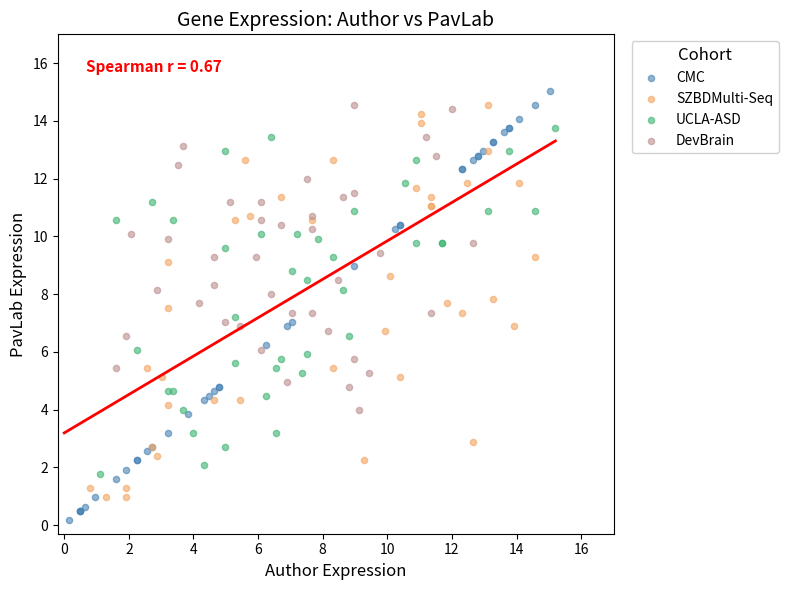

Which series reaches the minimum Y coordinate?

CMC